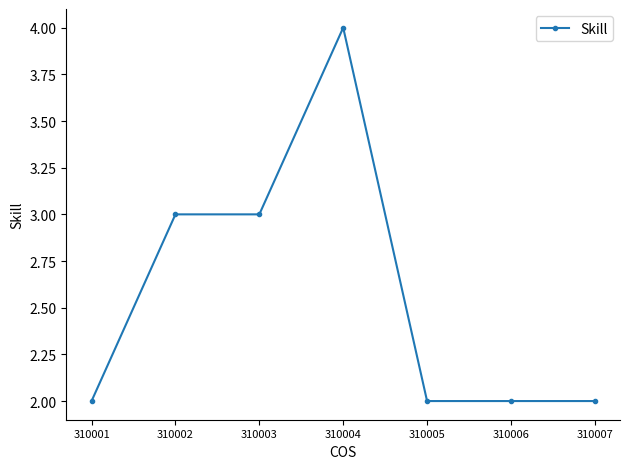

What is the difference between the second highest and second lowest values?

1